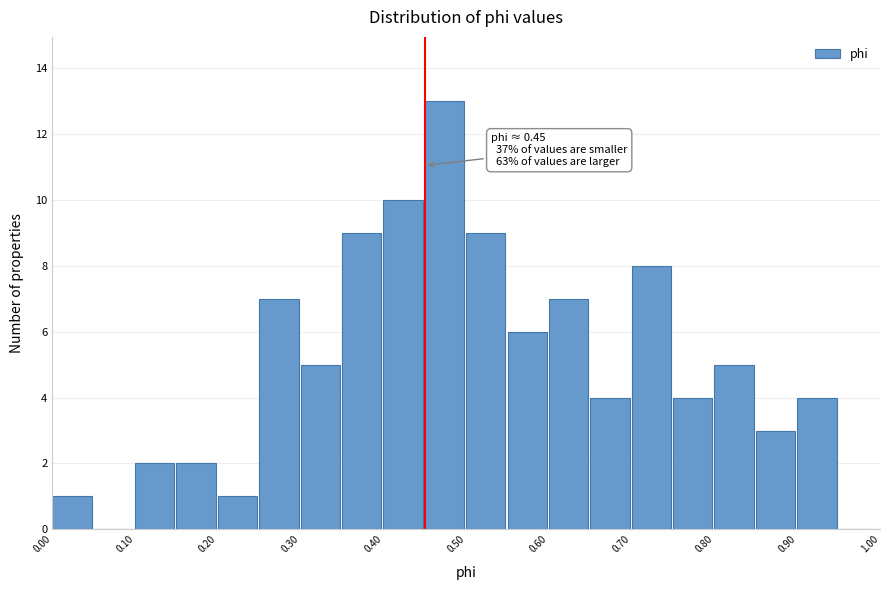

Which range on the x-axis has the tallest bar?

0.45 to 0.50